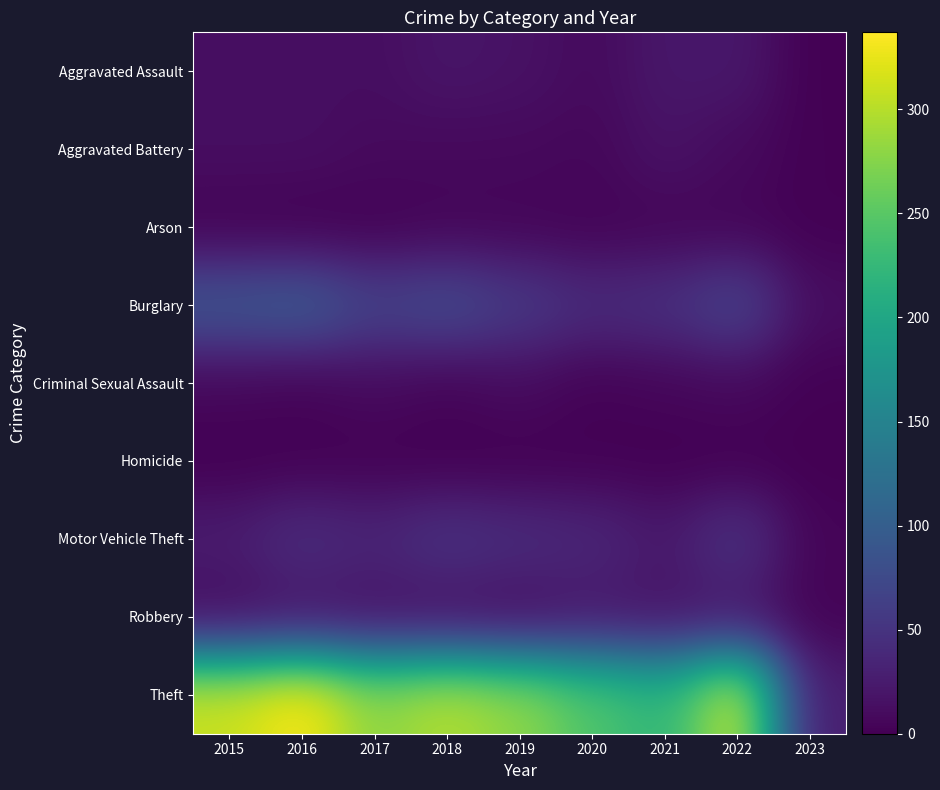

Which series has the largest range (max minus min)?

Theft